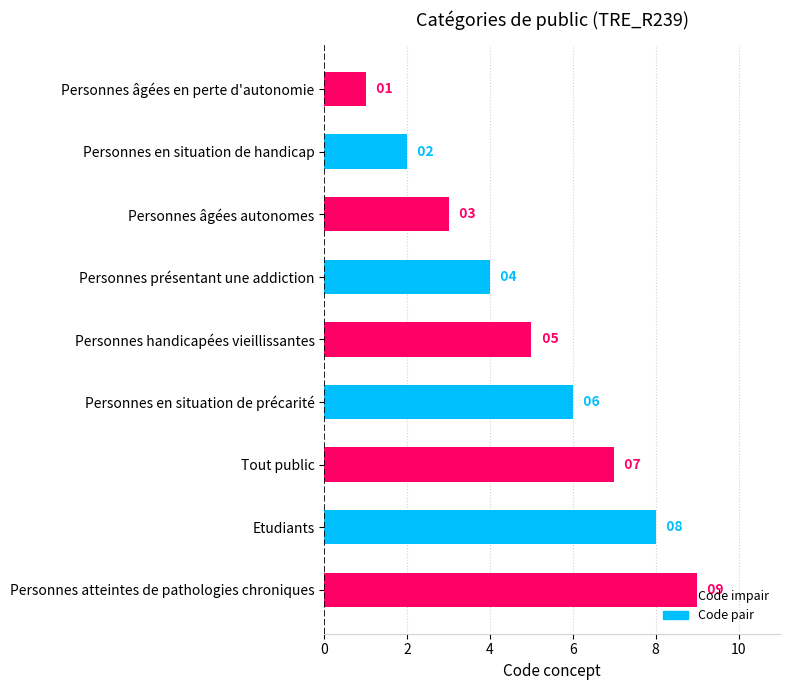

List the labels in order of value, largest first.

Personnes atteintes de pathologies chroniques, Etudiants, Tout public, Personnes en situation de précarité, Personnes handicapées vieillissantes, Personnes présentant une addiction, Personnes âgées autonomes, Personnes en situation de handicap, Personnes âgées en perte d'autonomie